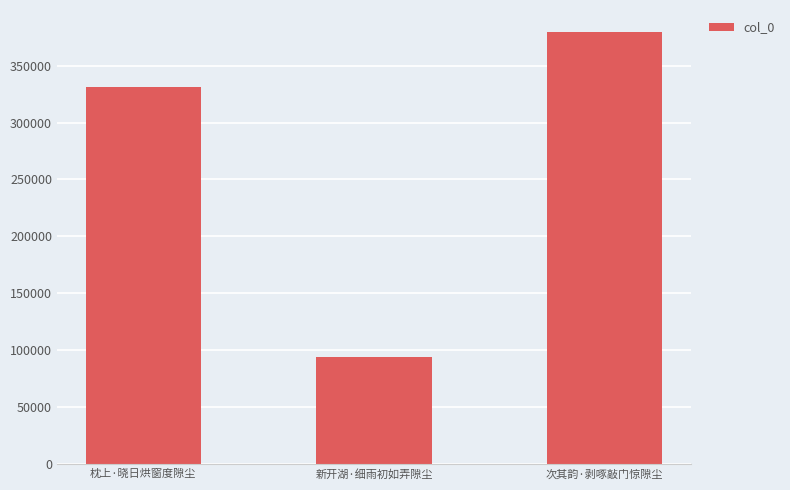

What is the average value?

268363